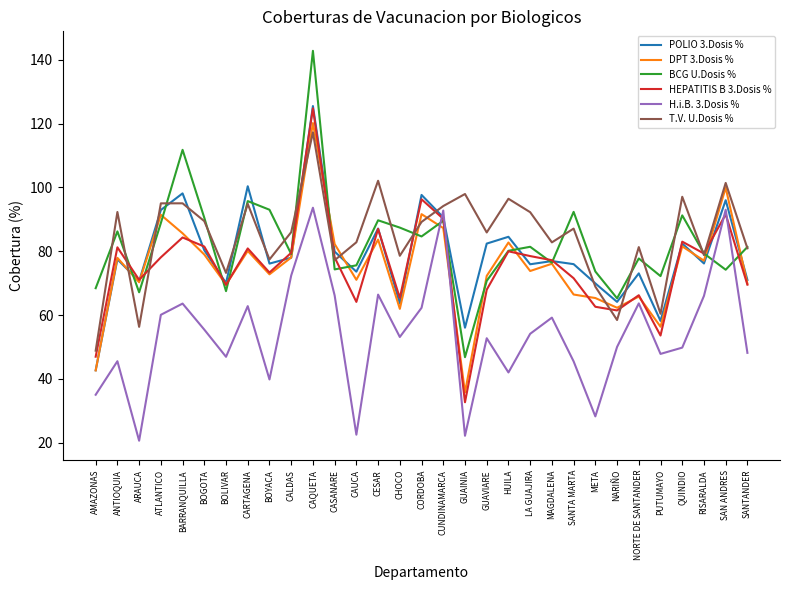

What is the difference between the maximum and second lowest values in the H.i.B. 3.Dosis % series?

71.5